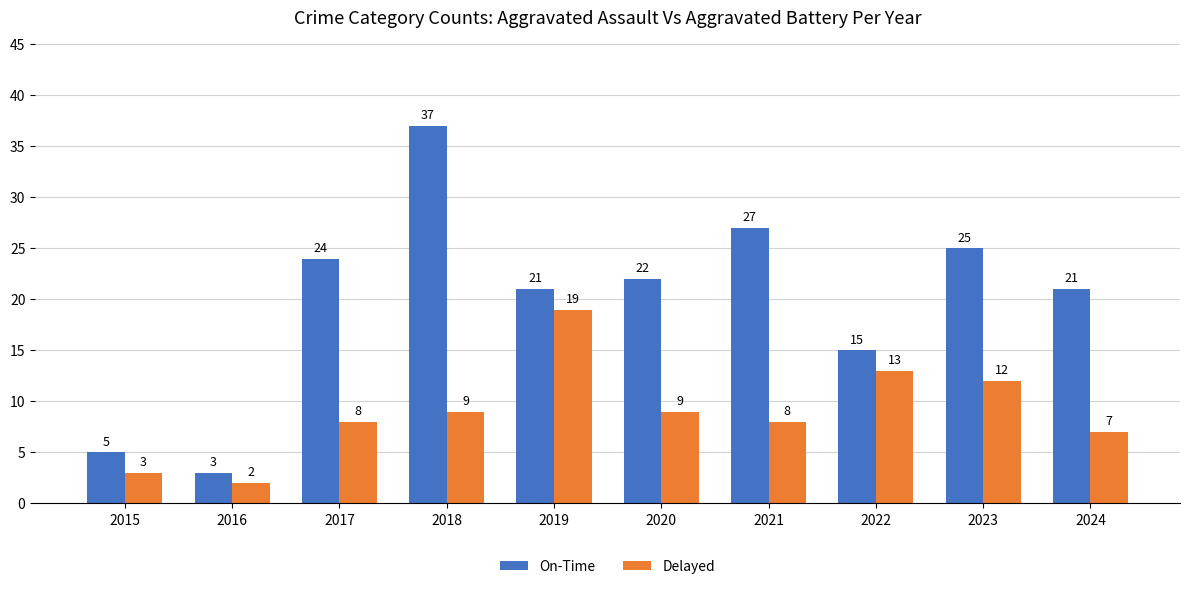

Read the Delayed value at 2018, to the nearest 5.

10